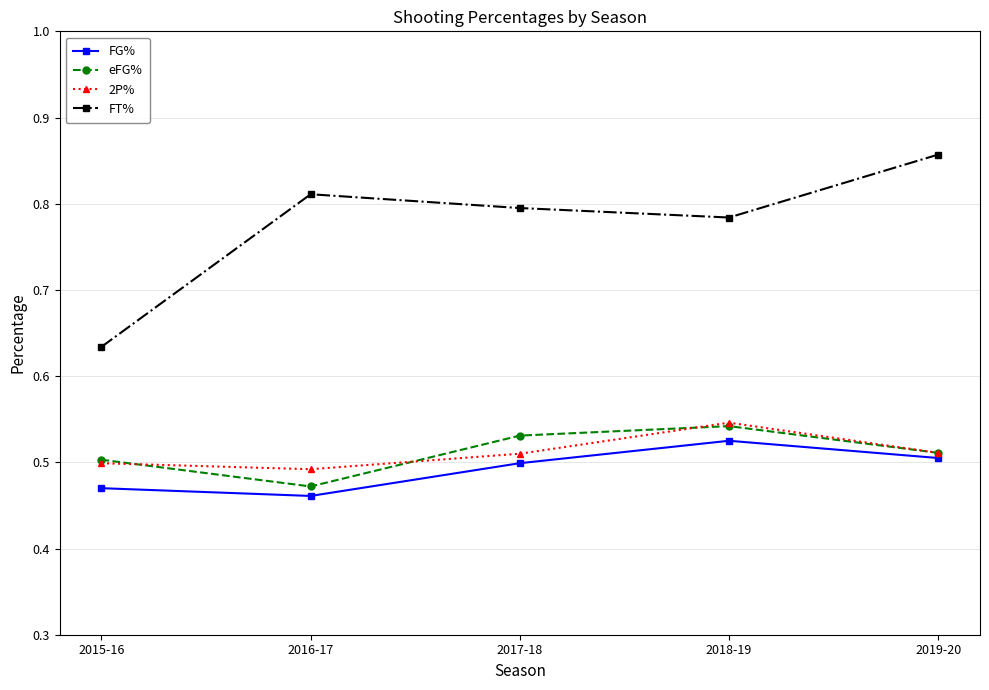

What is the label of the 2nd point from the right?

2018-19